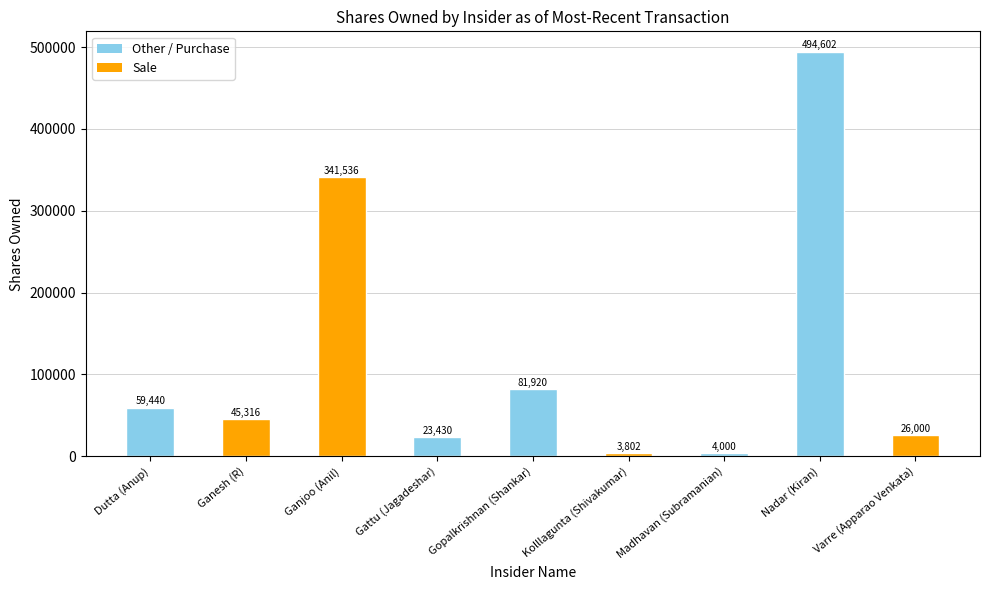

What is the label of the 2nd bar from the left?

Ganesh (R)